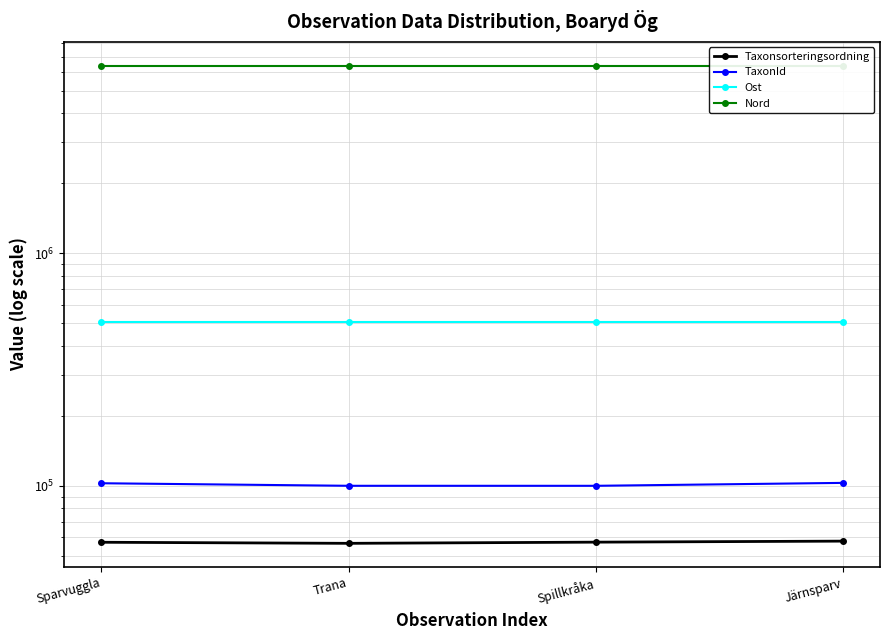

At which category is the sum across all series the highest?

Järnsparv